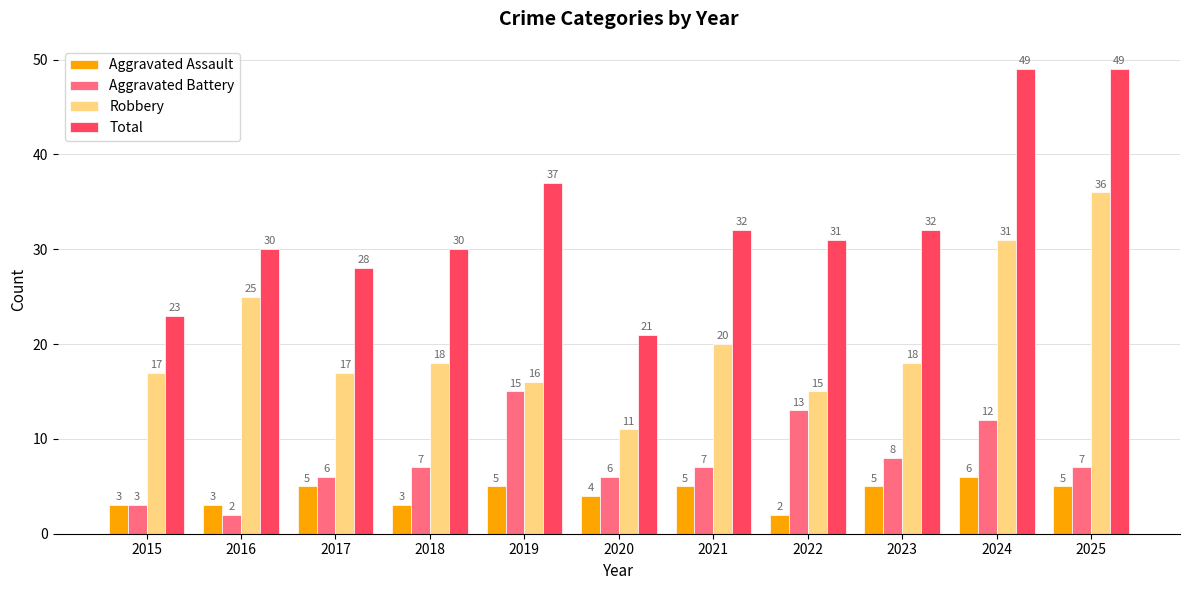

Where does the Robbery series first go above 18?

2016